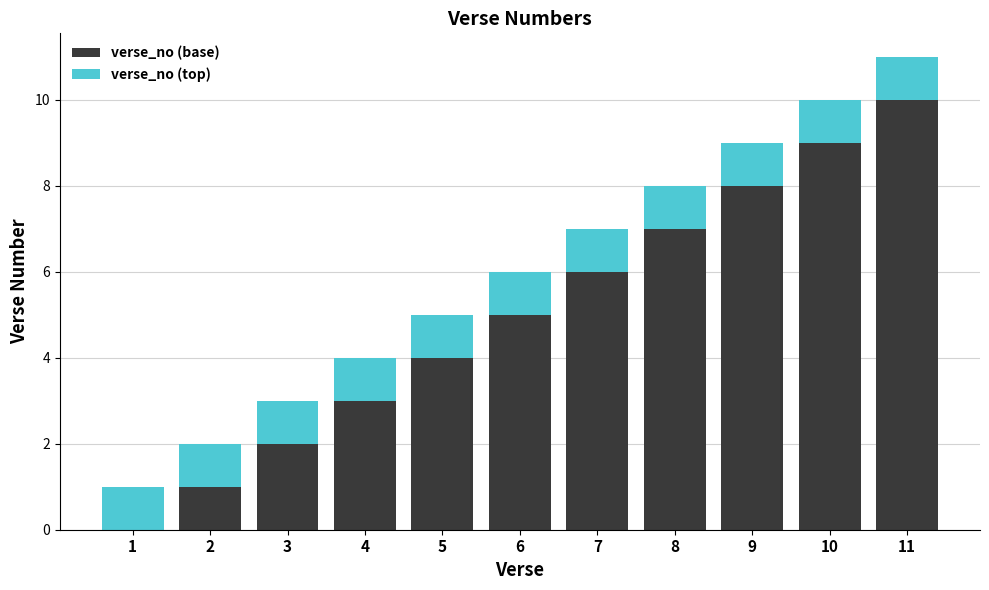

True or false: verse_no (base) has a value of 7 at 5.

False